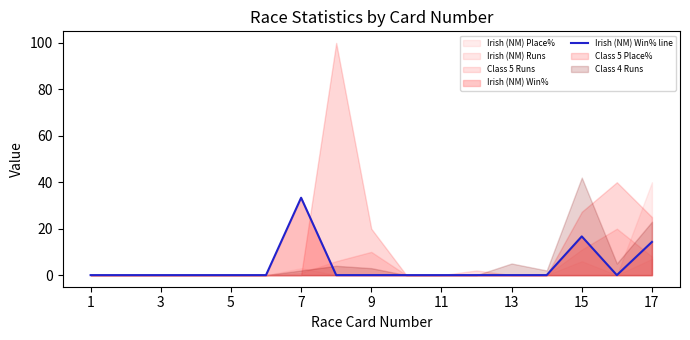

True or false: the data has more than 1 interior local peaks.

True